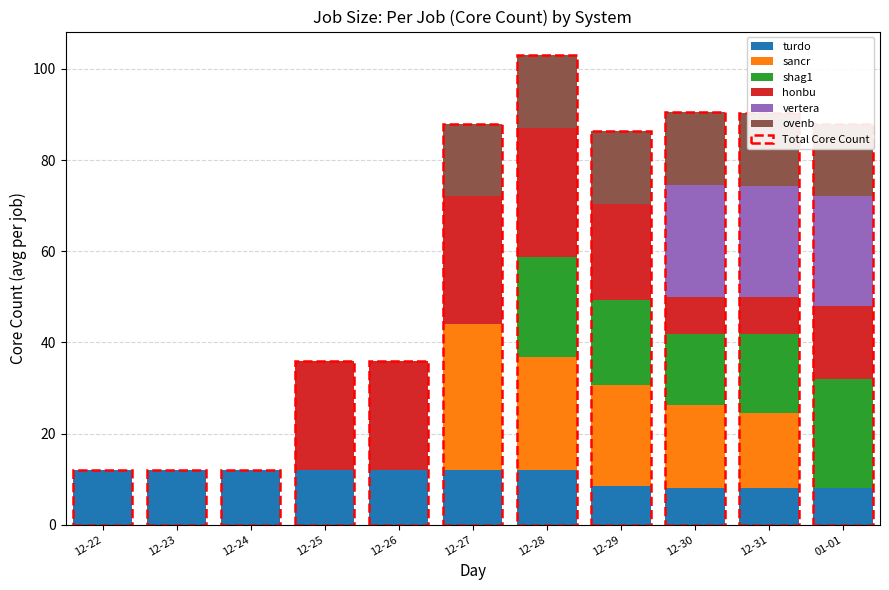

List the labels in order of vertera value, largest first.

12-30, 12-31, 01-01, 12-22, 12-23, 12-24, 12-25, 12-26, 12-27, 12-28, 12-29